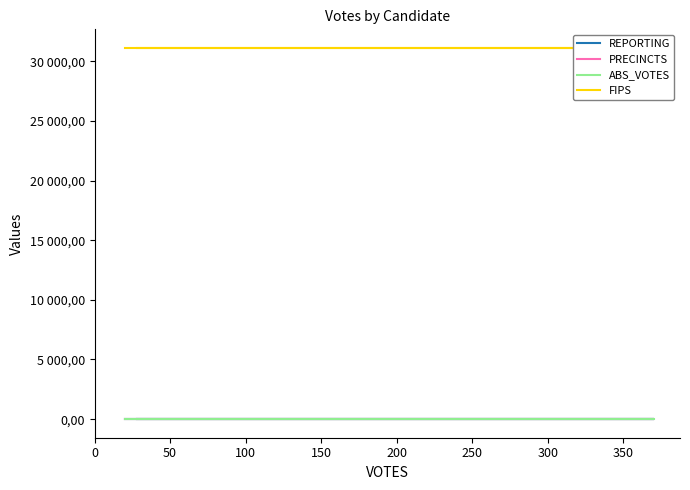

Reading right to left, transcribe all the data shown in this chart.

REPORTING: 2	2	2	2
PRECINCTS: 2	2	2	2
ABS_VOTES: 0	0	0	0
FIPS: 31115	31115	31115	31115